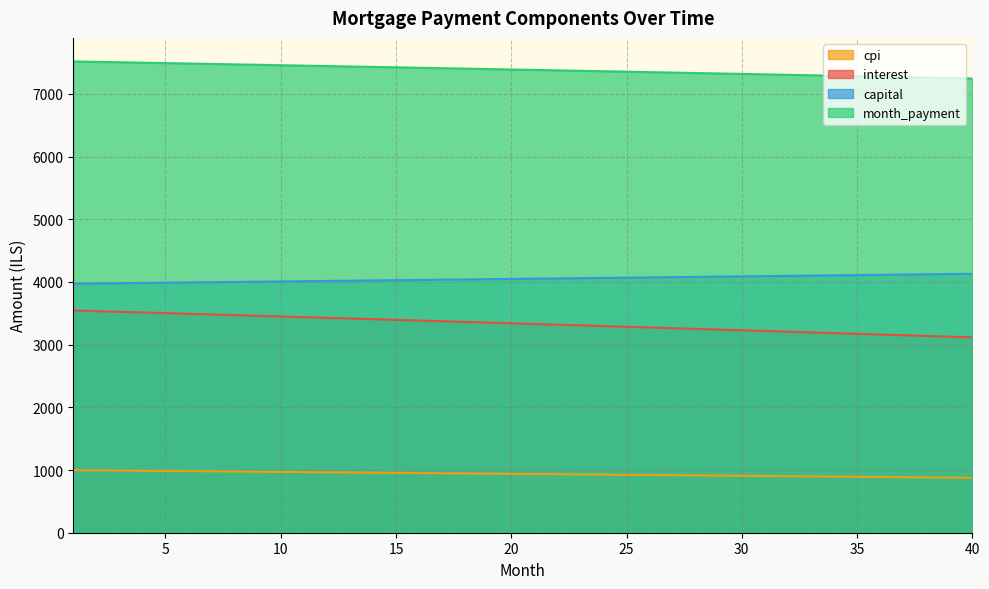

Reading left to right, list all the values displayed in this chart.

interest: 1=3545.2	2=3534.7	3=3524.1	4=3513.5	5=3502.9	6=3492.3	7=3481.6	8=3470.9	9=3460.2	10=3449.5	11=3438.7	12=3427.9	13=3417.1	14=3406.3	15=3395.4	16=3384.6	17=3373.6	18=3362.7	19=3351.7	20=3340.8	21=3329.7	22=3318.7	23=3307.6	24=3296.6	25=3285.4	26=3274.3	27=3263.1	28=3251.9	29=3240.7	30=3229.5	31=3218.2	32=3206.9	33=3195.6	34=3184.3	35=3172.9	36=3161.5	37=3150.1	38=3138.6	39=3127.2	40=3115.7
capital: 1=3972.2	2=3976.2	3=3980.2	4=3984.2	5=3988.1	6=3992.1	7=3996.1	8=4000.1	9=4004.1	10=4008.1	11=4012.1	12=4016.1	13=4020.2	14=4024.2	15=4028.2	16=4032.2	17=4036.3	18=4040.3	19=4044.3	20=4048.4	21=4052.4	22=4056.5	23=4060.5	24=4064.6	25=4068.7	26=4072.7	27=4076.8	28=4080.9	29=4085.0	30=4089.0	31=4093.1	32=4097.2	33=4101.3	34=4105.4	35=4109.5	36=4113.6	37=4117.8	38=4121.9	39=4126.0	40=4130.1
month_payment: 1=7517.4	2=7510.9	3=7504.3	4=7497.7	5=7491.1	6=7484.4	7=7477.7	8=7471.0	9=7464.3	10=7457.6	11=7450.9	12=7444.1	13=7437.3	14=7430.5	15=7423.6	16=7416.8	17=7409.9	18=7403.0	19=7396.1	20=7389.1	21=7382.2	22=7375.2	23=7368.2	24=7361.1	25=7354.1	26=7347.0	27=7339.9	28=7332.8	29=7325.7	30=7318.5	31=7311.4	32=7304.2	33=7296.9	34=7289.7	35=7282.4	36=7275.1	37=7267.8	38=7260.5	39=7253.1	40=7245.8
cpi: 1=997.0	2=994.0	3=991.1	4=988.1	5=985.1	6=982.1	7=979.0	8=976.0	9=973.0	10=970.0	11=966.9	12=963.9	13=960.8	14=957.8	15=954.7	16=951.6	17=948.5	18=945.4	19=942.3	20=939.2	21=936.1	22=933.0	23=929.9	24=926.7	25=923.6	26=920.4	27=917.3	28=914.1	29=911.0	30=907.8	31=904.6	32=901.4	33=898.2	34=895.0	35=891.8	36=888.5	37=885.3	38=882.1	39=878.8	40=875.6